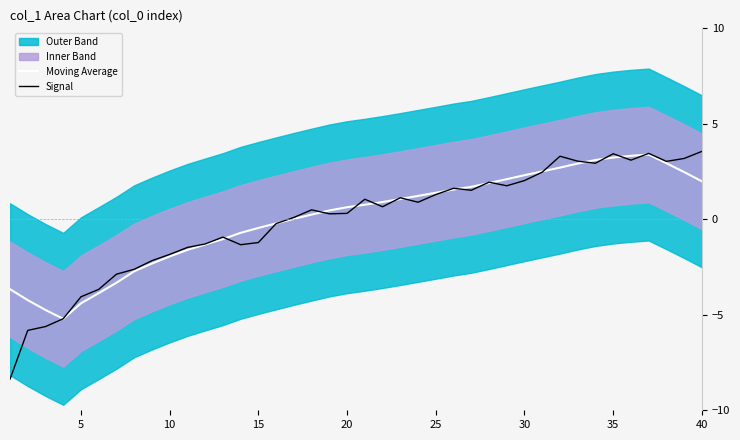

True or false: Signal has a value of 1.5 at 40.

False